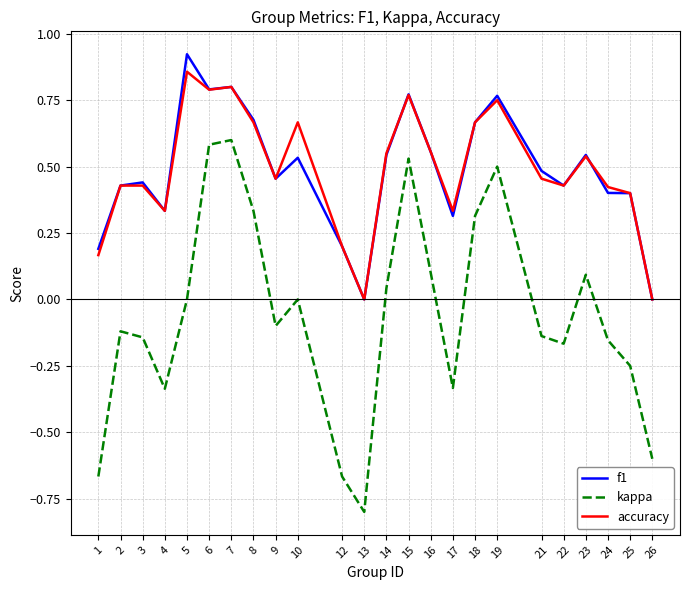

Is this an area chart (filled region under the line)?

No